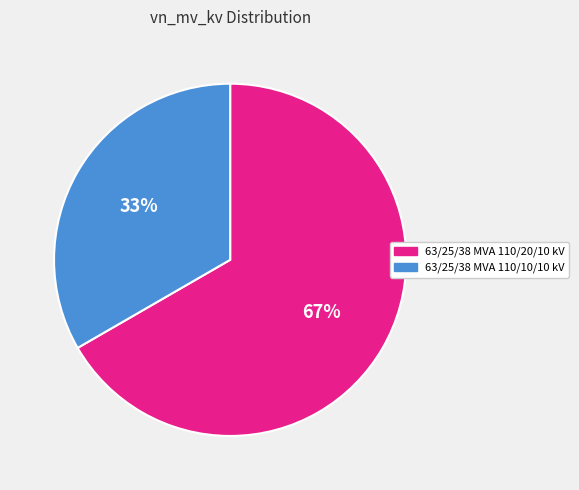

Combined, do 63/25/38 MVA 110/20/10 kV and 63/25/38 MVA 110/10/10 kV account for over 50%?

Yes